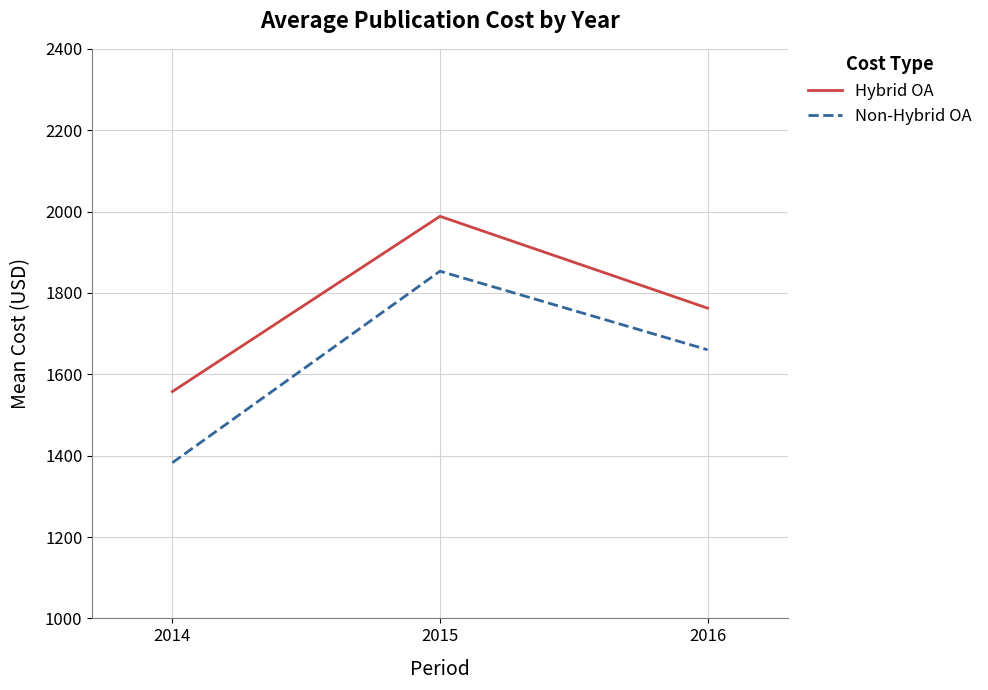

What is the minimum value for Hybrid OA?

1557.5